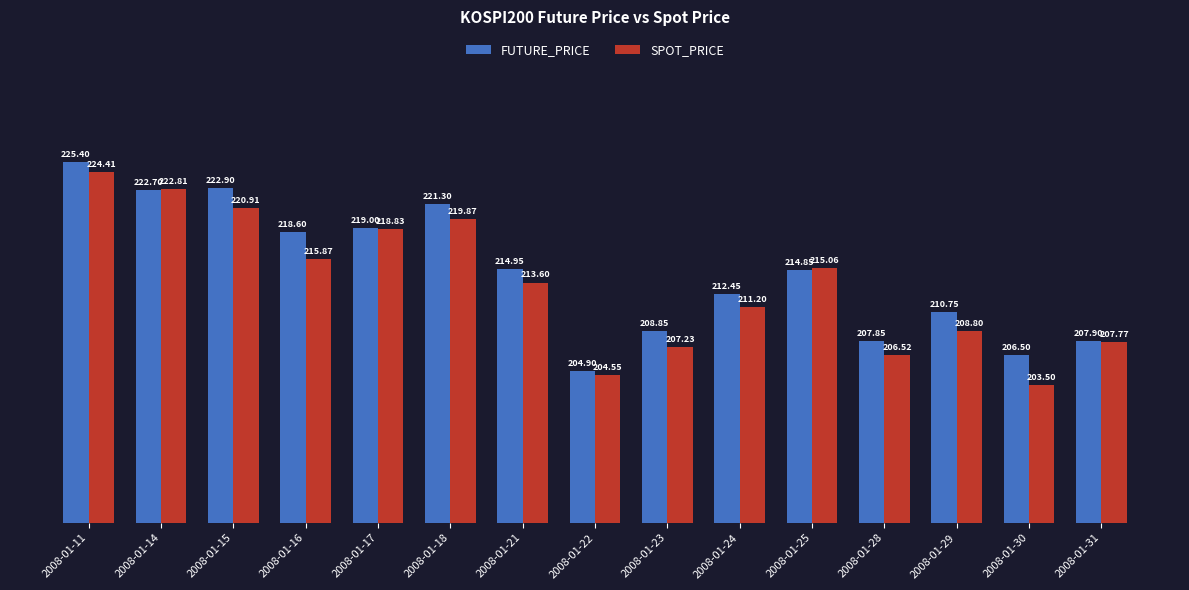

What is the difference between the second highest and minimum values in the FUTURE_PRICE series?

18.0